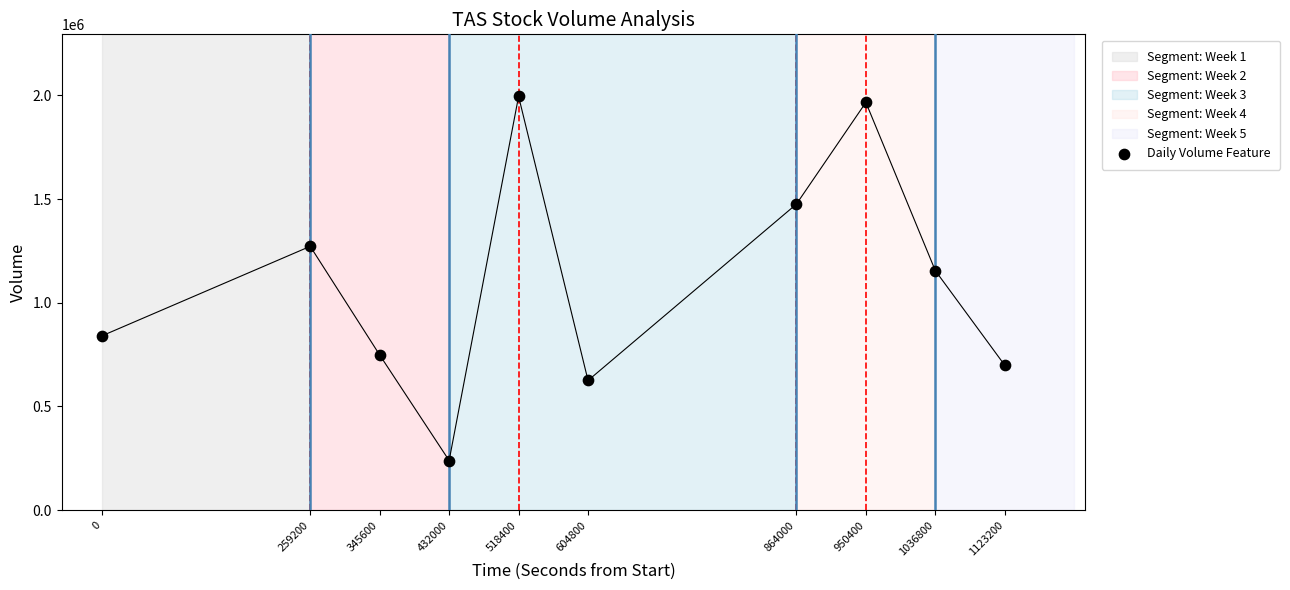

What Y value in the scatter plot is closest to 1117400?

1155100